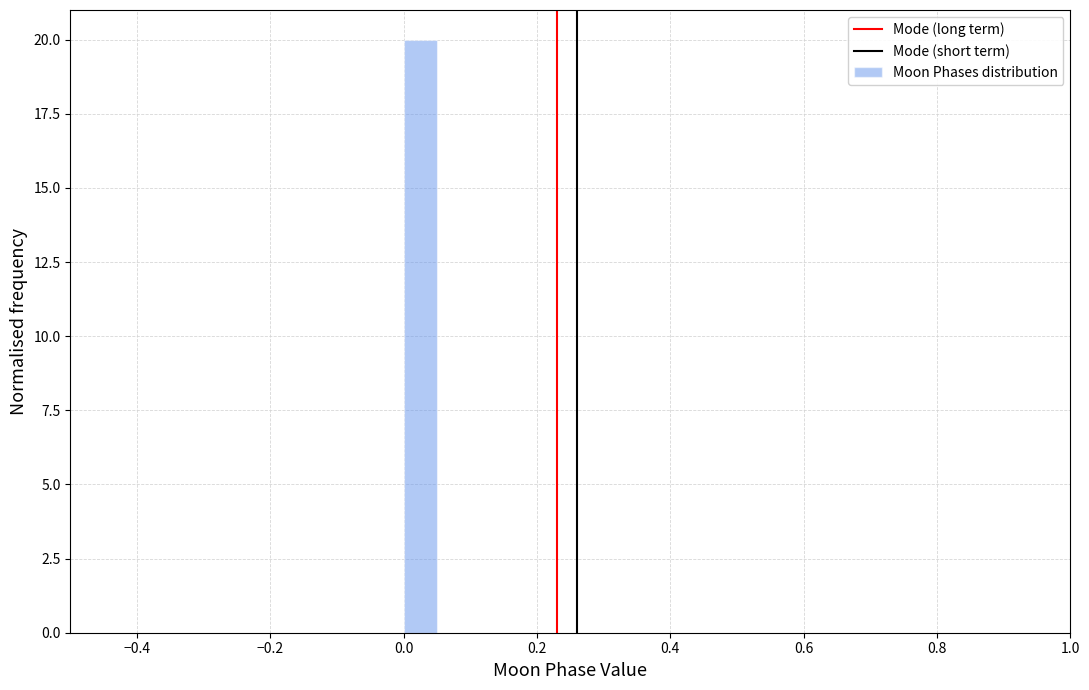

Read against the x-axis, roughly where is the centre of the tallest bar?

0.02